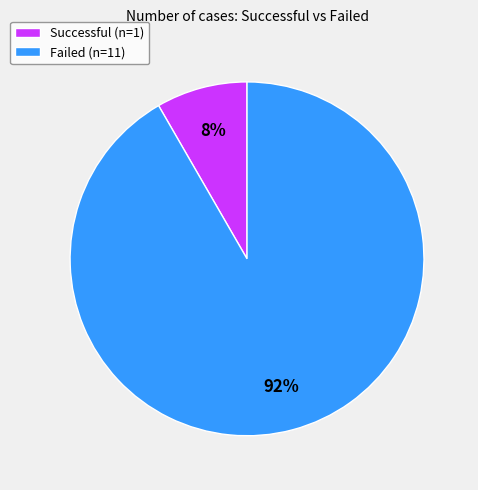

The Failed slice represents 97% of the pie. True or false?

False